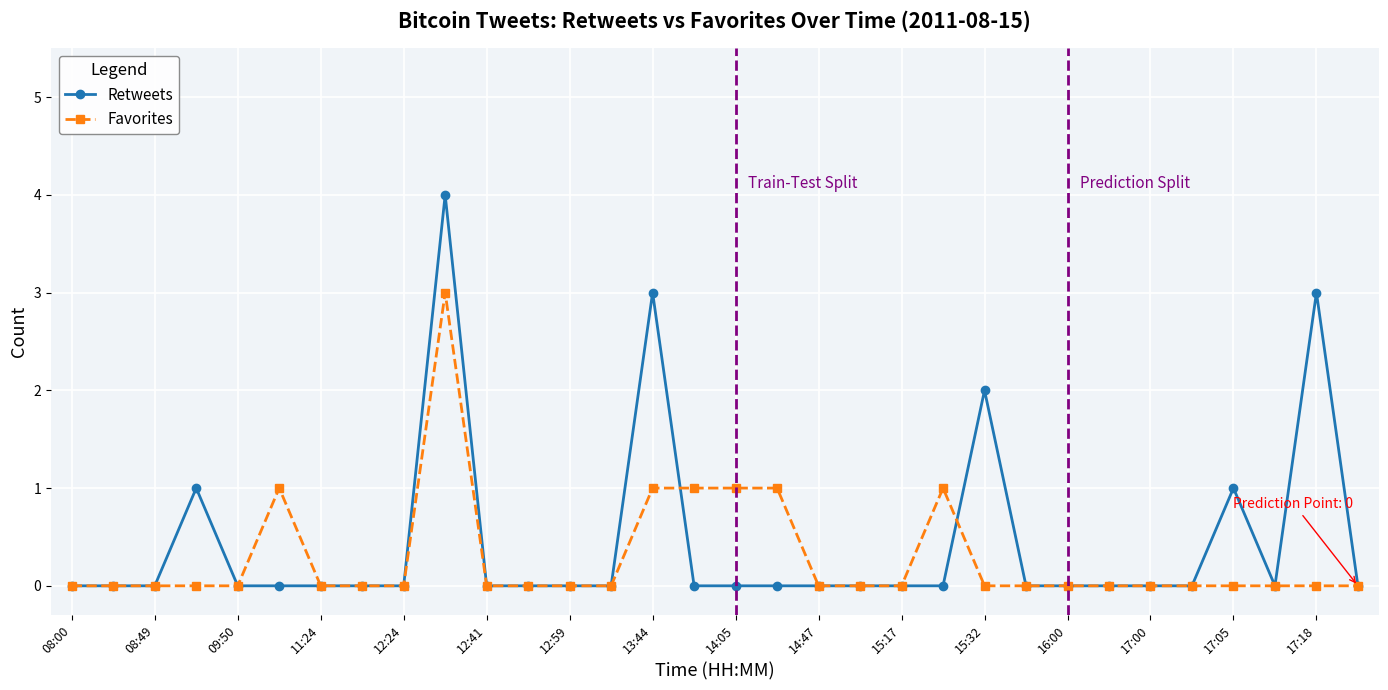

True or false: Favorites has more than 0 interior local peaks.

True